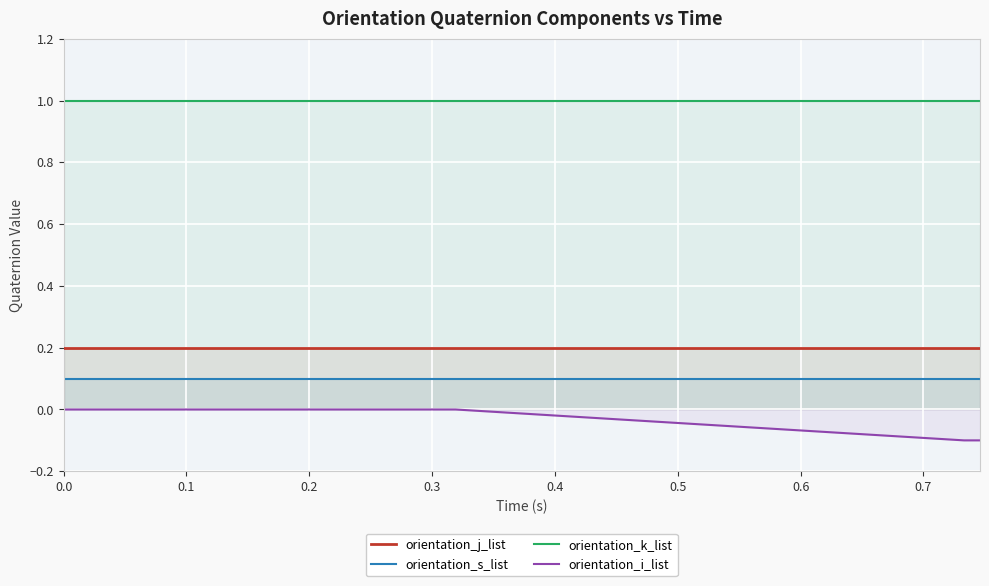

Rank the series by their maximum value, from highest to lowest.

orientation_k_list, orientation_j_list, orientation_s_list, orientation_i_list